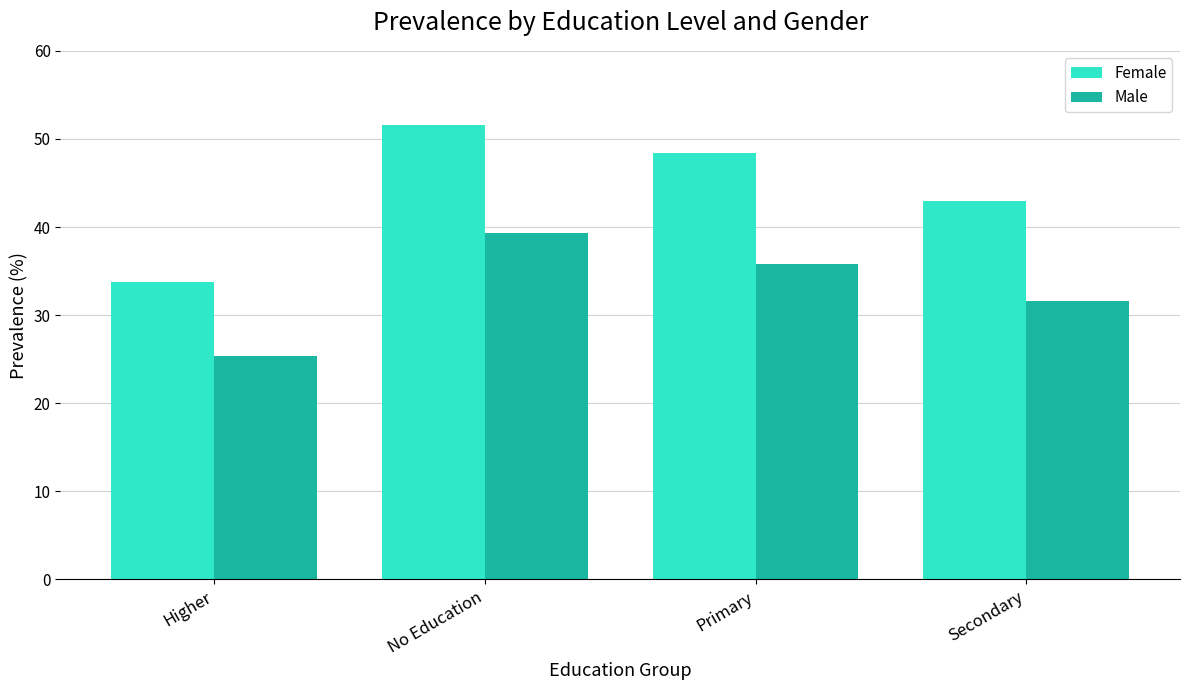

What position from the right is Higher?

4